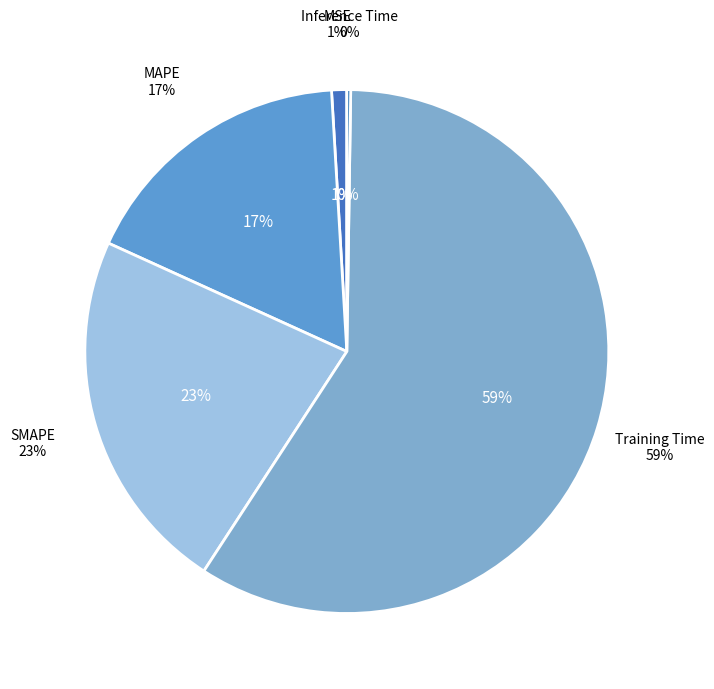

The Training Time slice represents 72% of the pie. True or false?

False